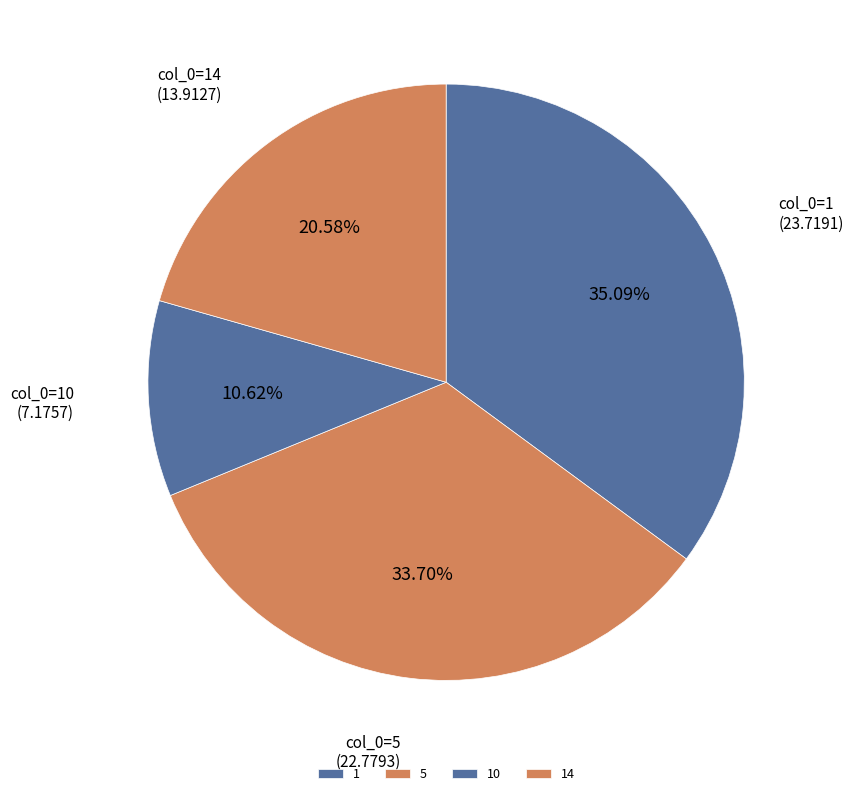

The 1 slice represents 49% of the pie. True or false?

False